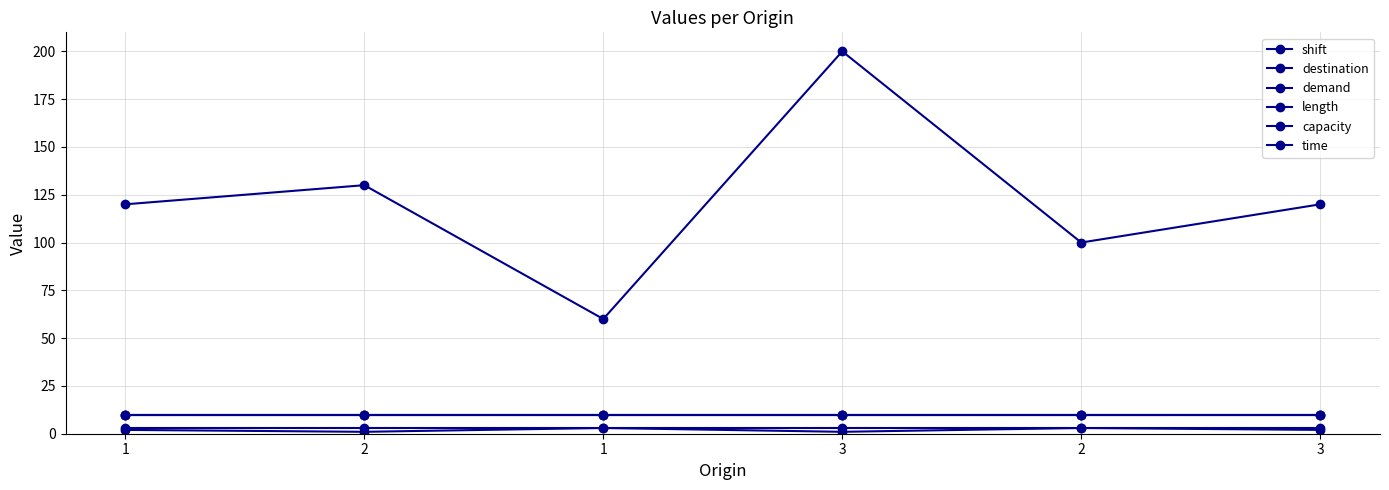

Where is the first local minimum for shift?

1